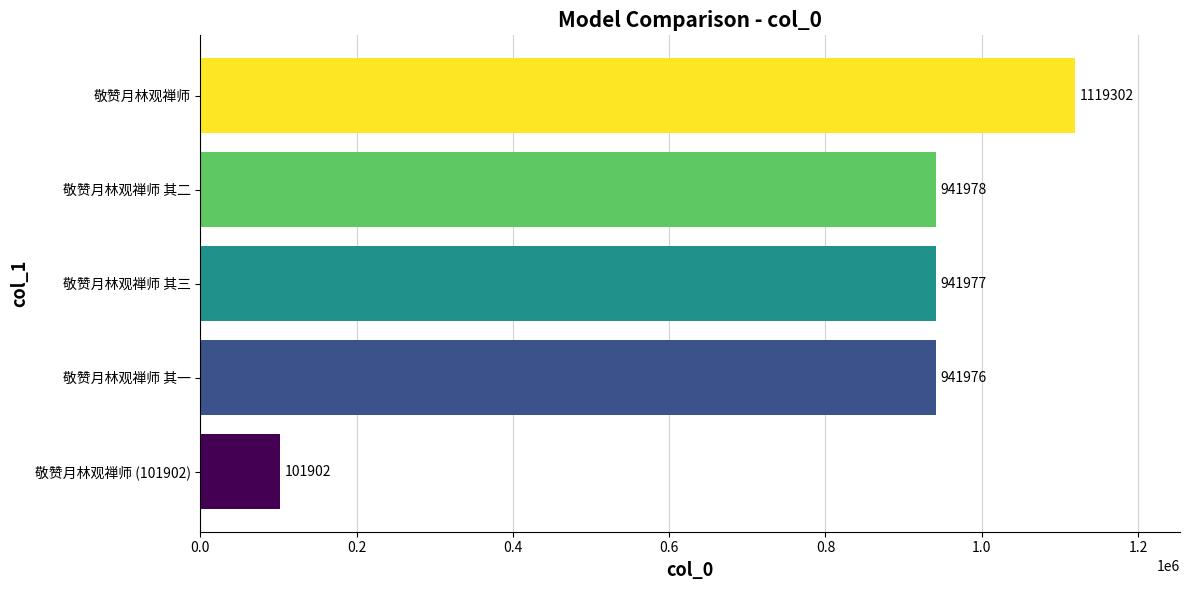

What is the sum of all values?

4047135